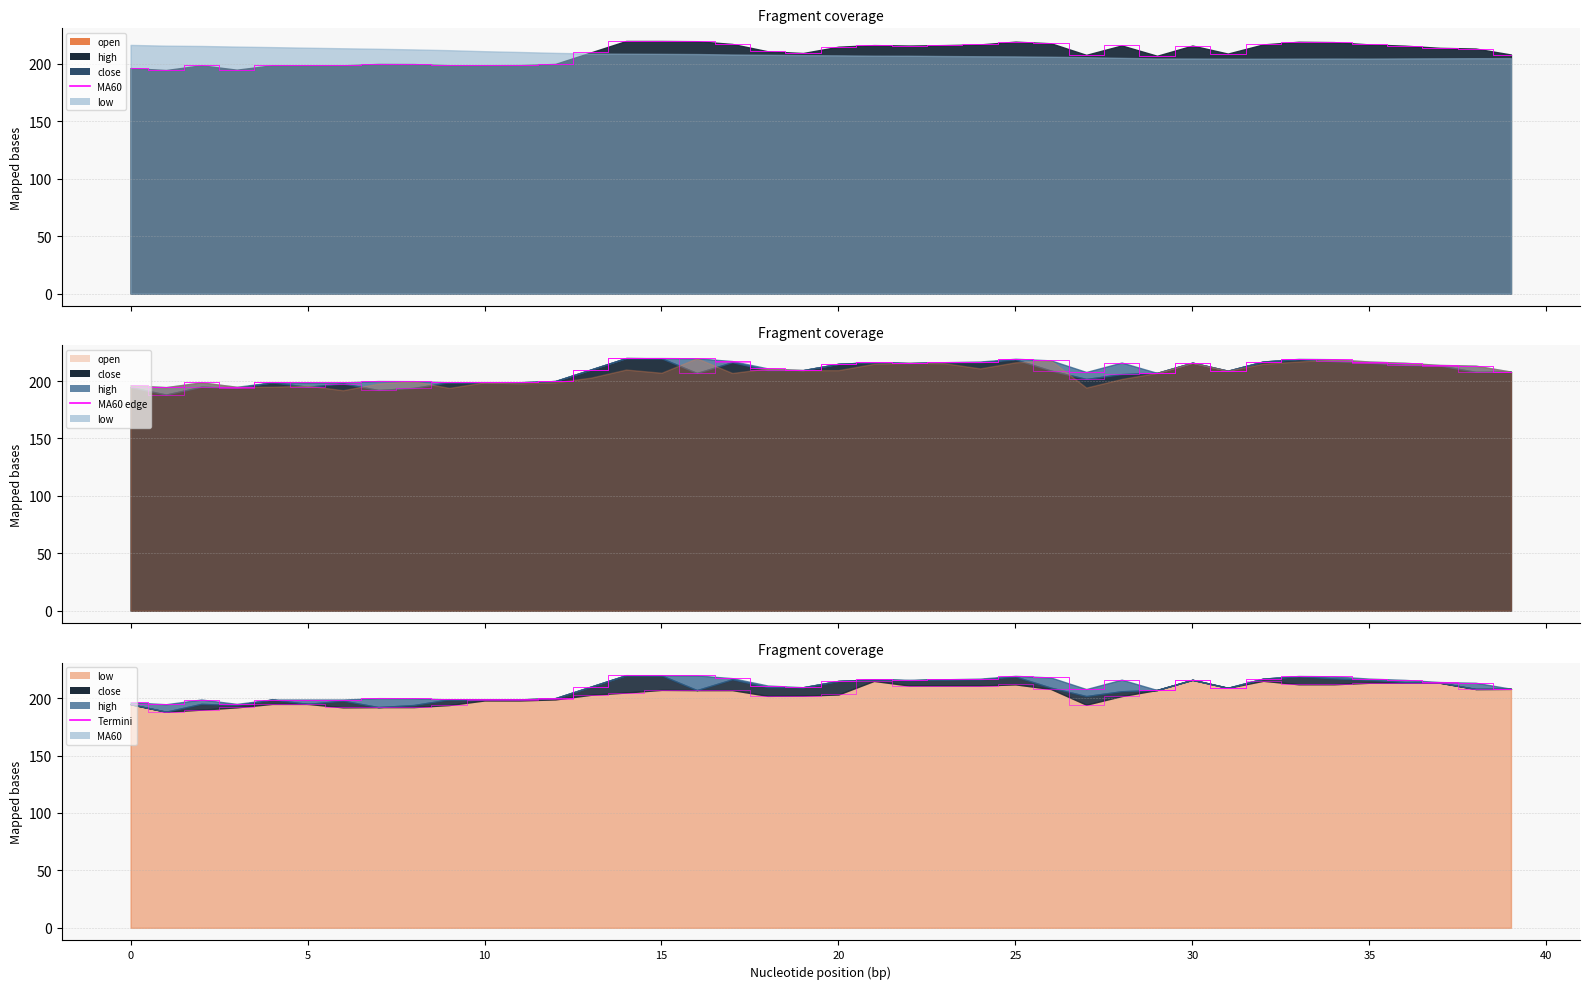

Where does the close series first go above 209?

13